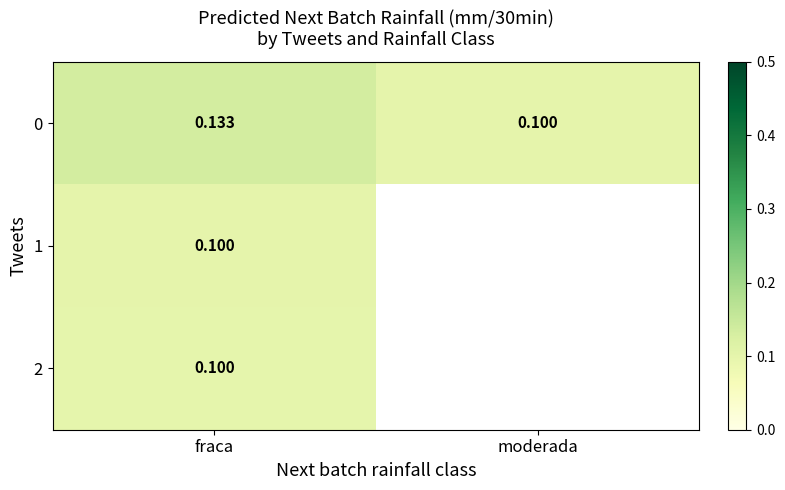

At how many categories does at least one series exceed 0?

2